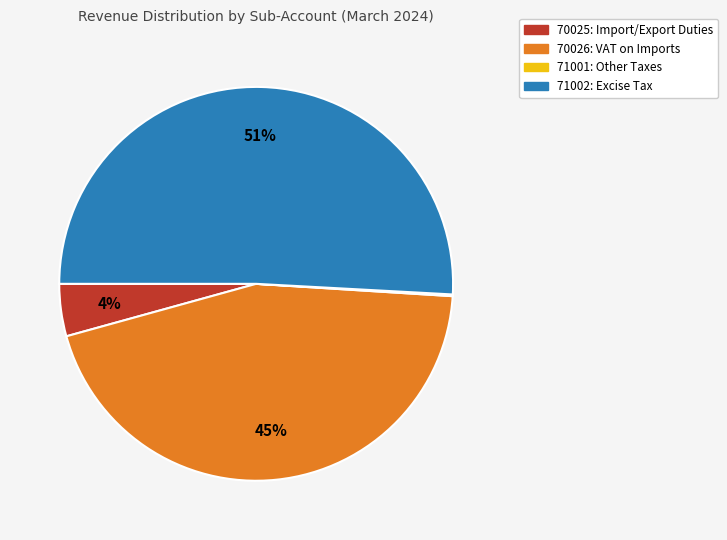

Is it true that 70026 is 35% of the pie?

False